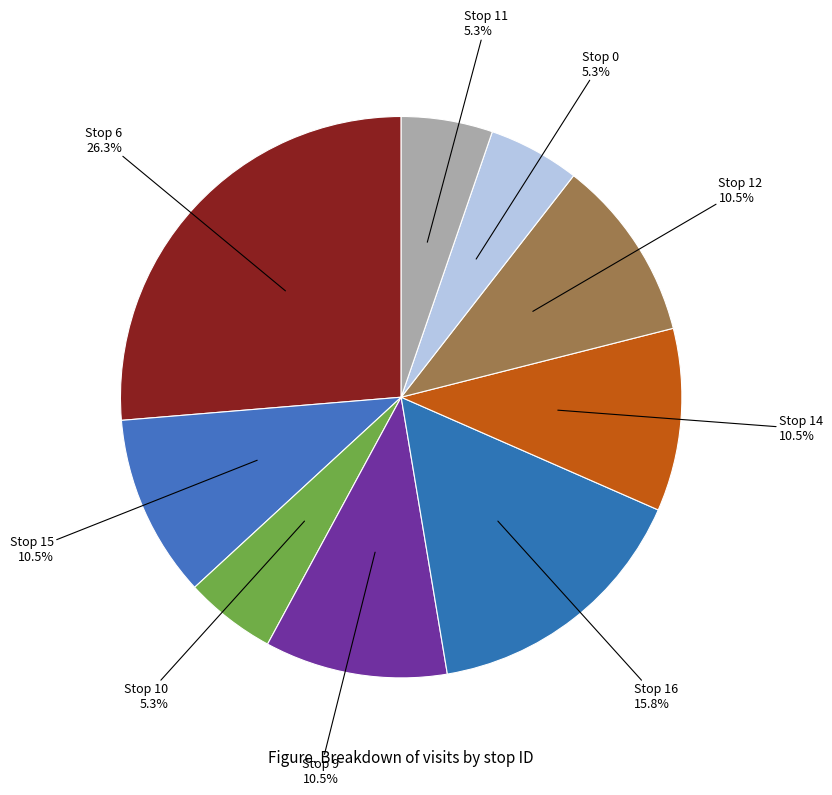

How many segments does this pie chart have?

9